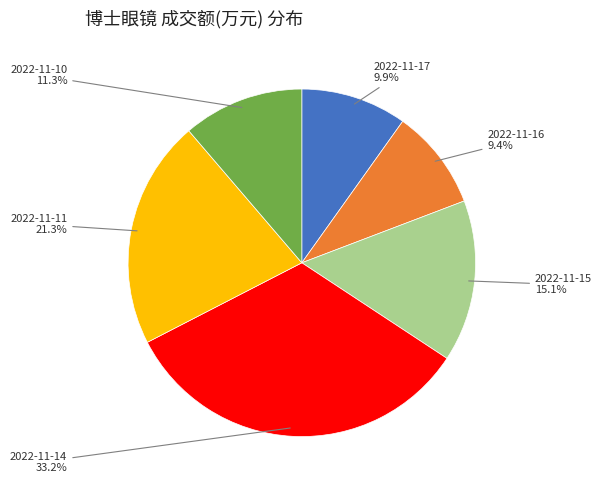

To the nearest percent, what percentage of the pie is 2022-11-16?

9%